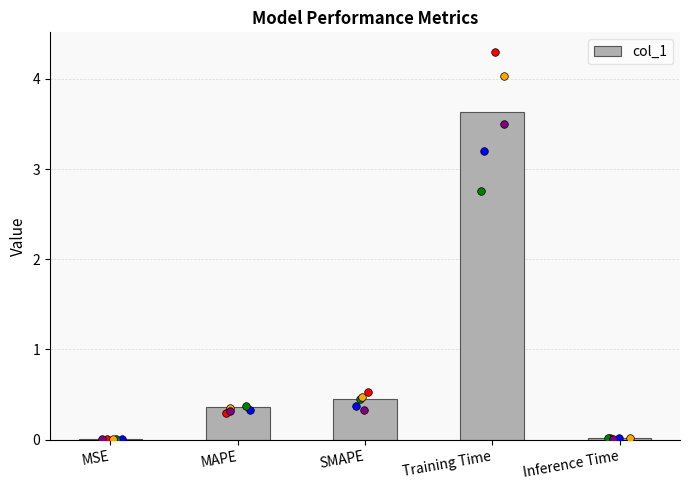

Between Inference Time and Training Time, which is larger?

Training Time